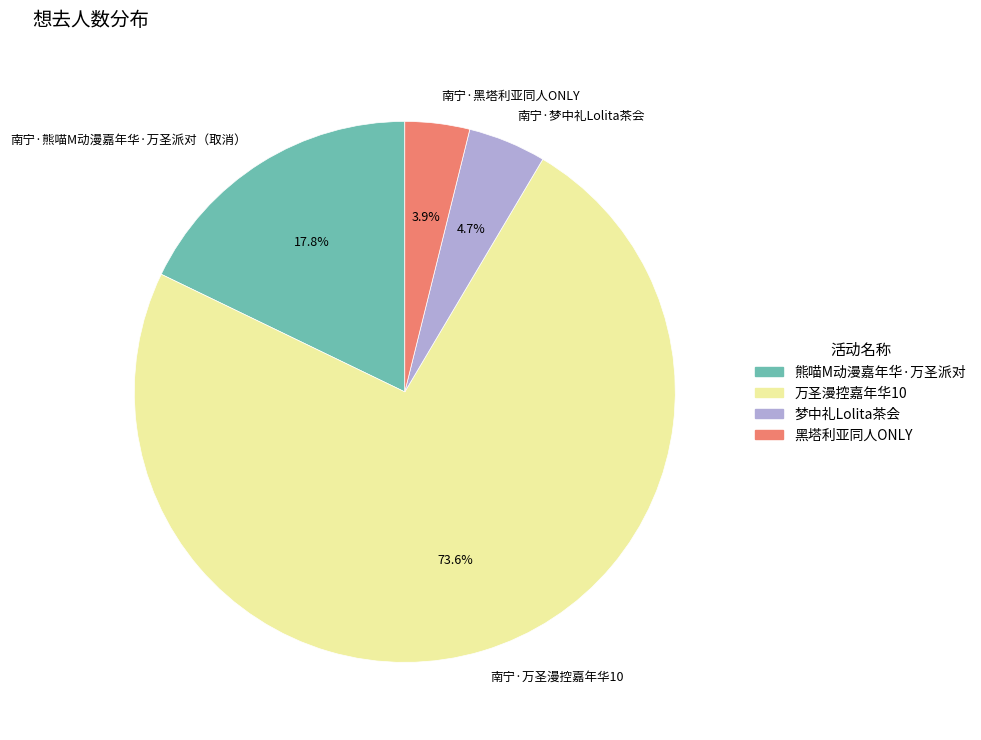

Is 熊喵M动漫嘉年华·万圣派对 the majority of the pie?

No